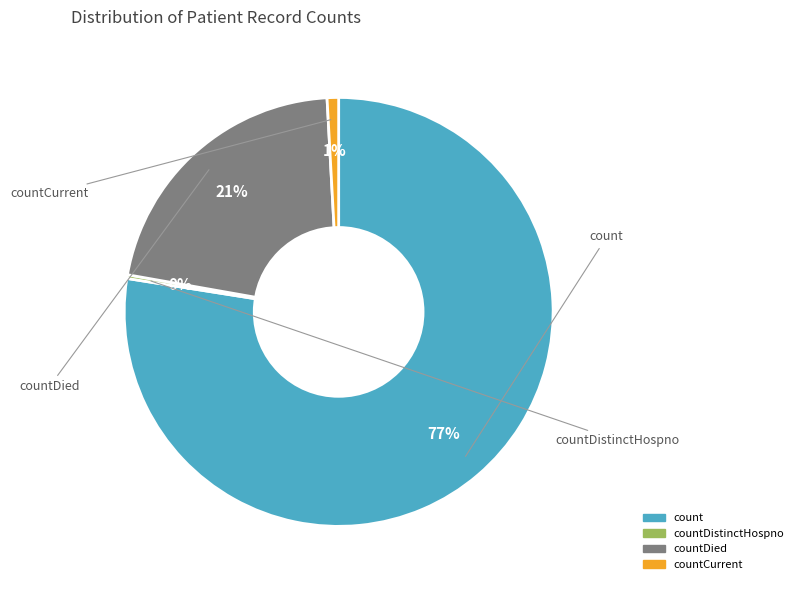

Is there a majority slice in this chart?

Yes